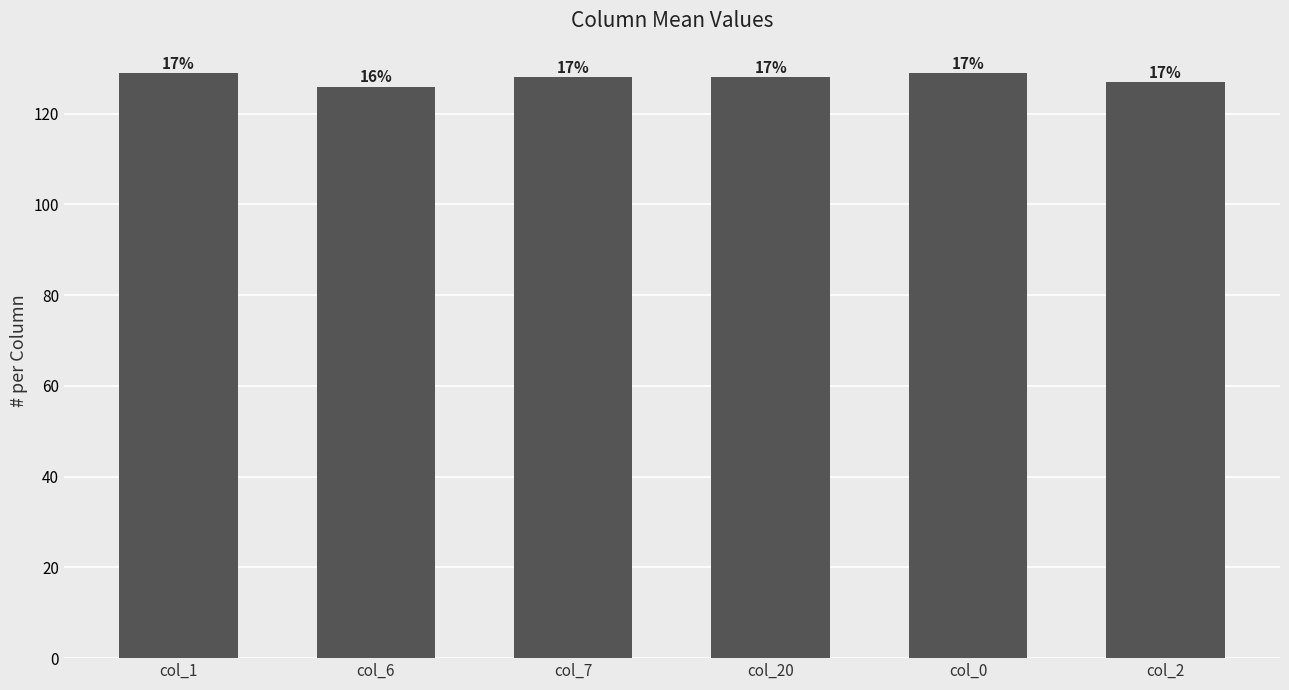

Reading left to right, list all the values displayed in this chart.

col_1=129	col_6=126	col_7=128	col_20=128	col_0=129	col_2=127